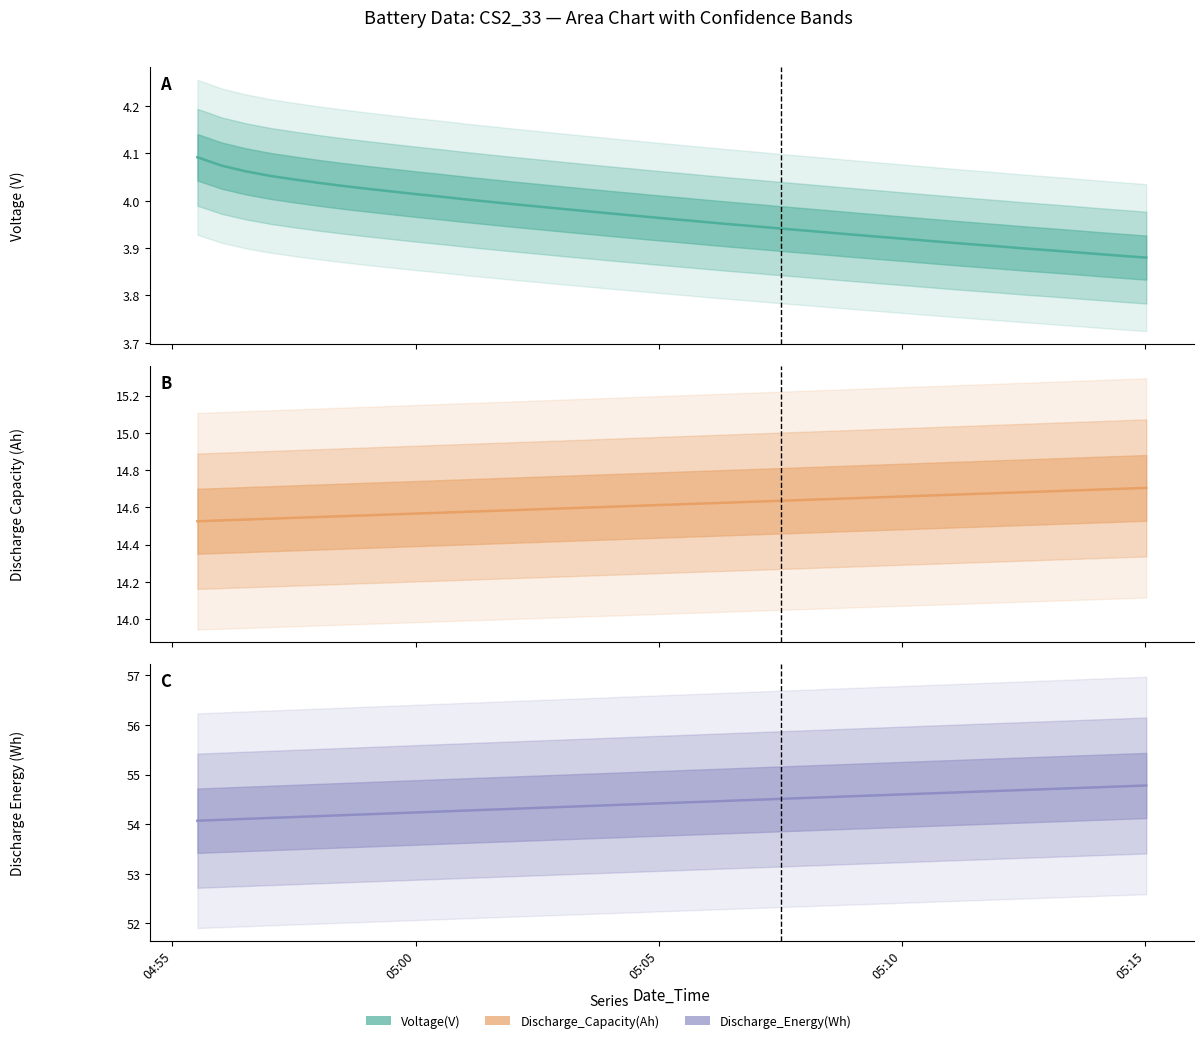

At which label does Voltage(V) reach its peak?

04:55